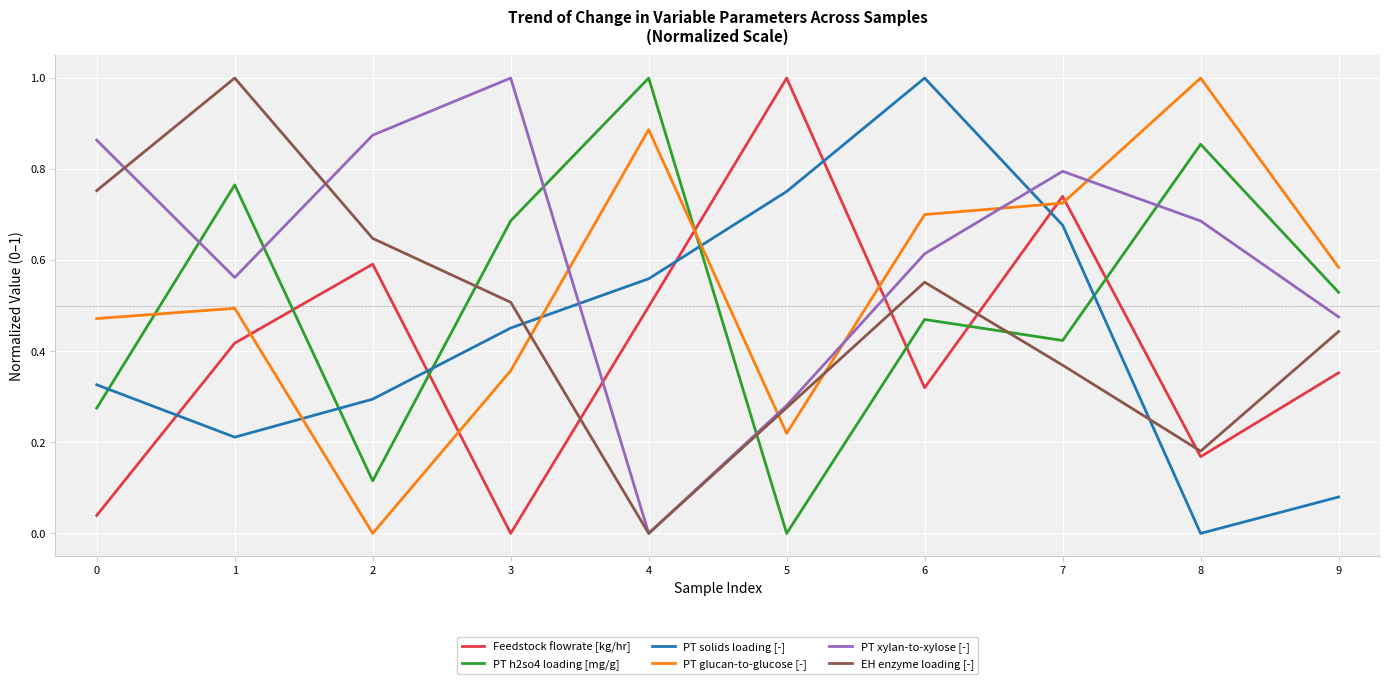

The value of PT h2so4 loading [mg/g] at 3 is 0.7. True or false?

True